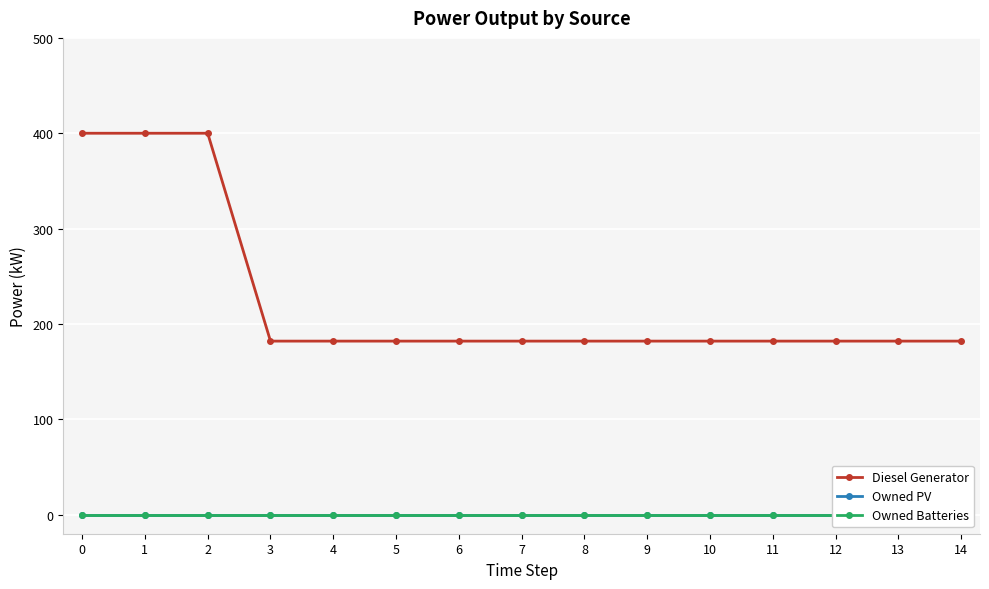

Is this an area chart (filled region under the line)?

No